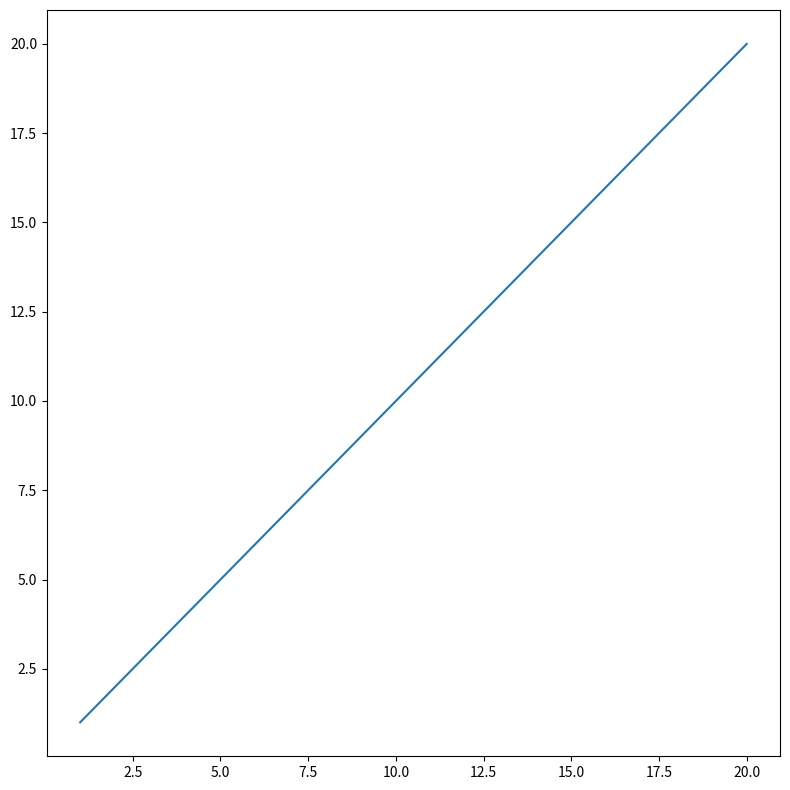

True or false: the data has more than 0 interior local peaks.

False